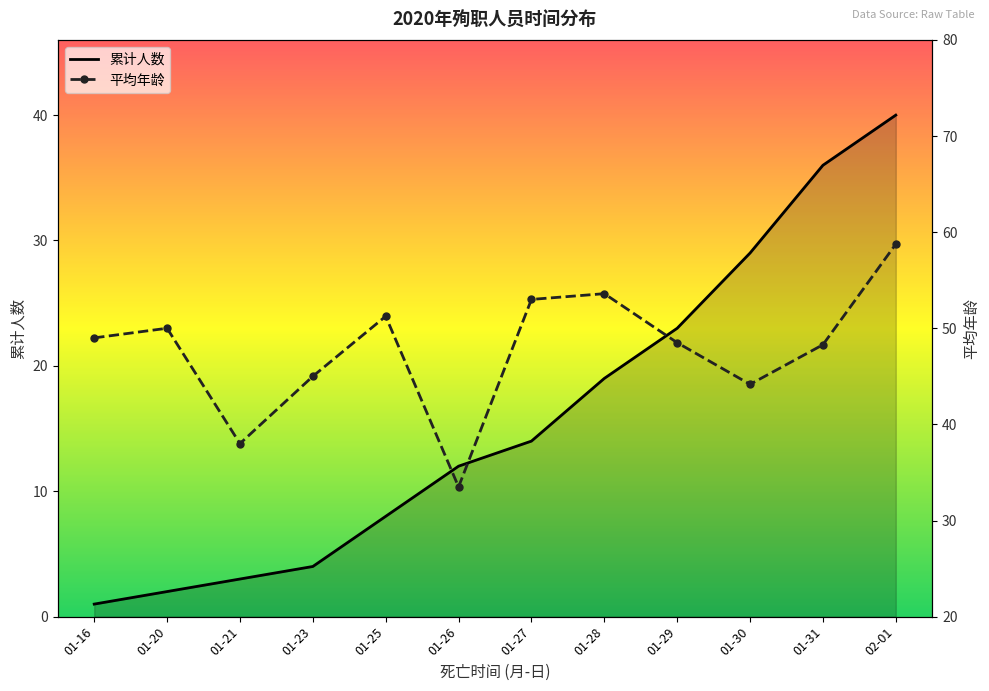

List the series in order of their peak value, lowest first.

累计人数, 平均年龄